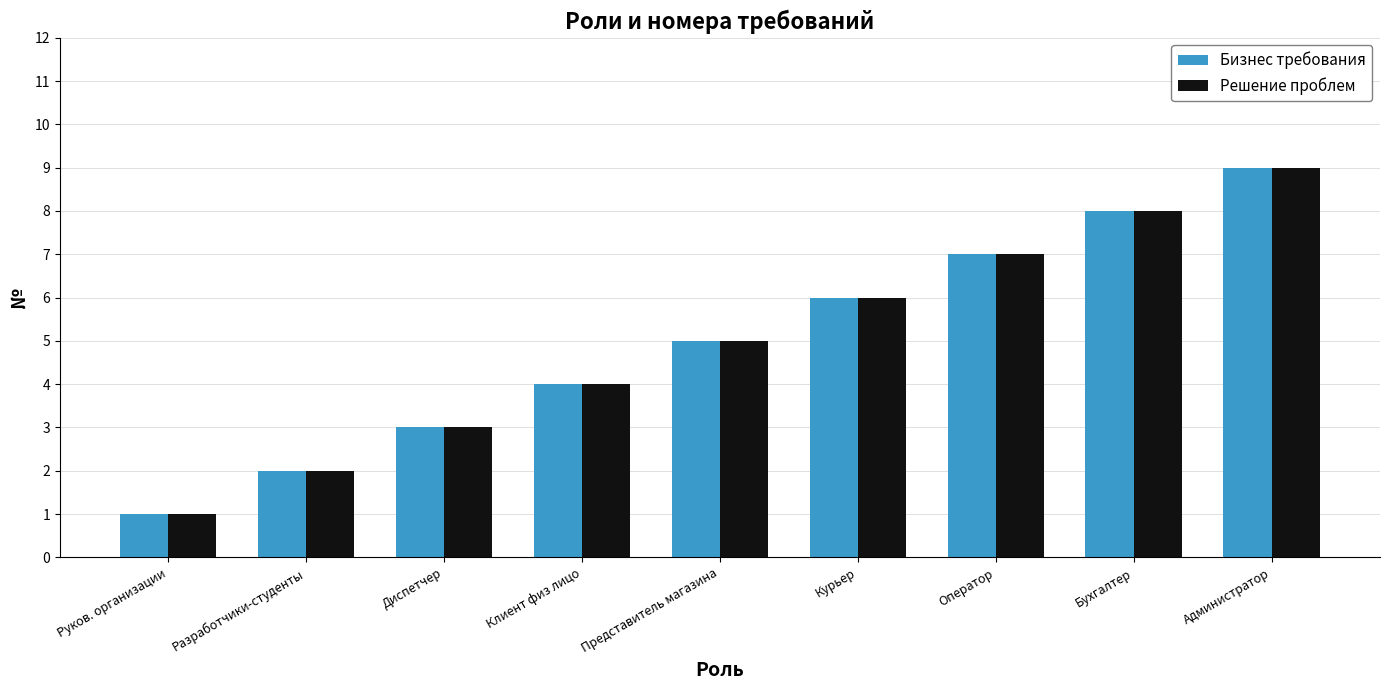

At which category is the sum across all series the highest?

Администратор